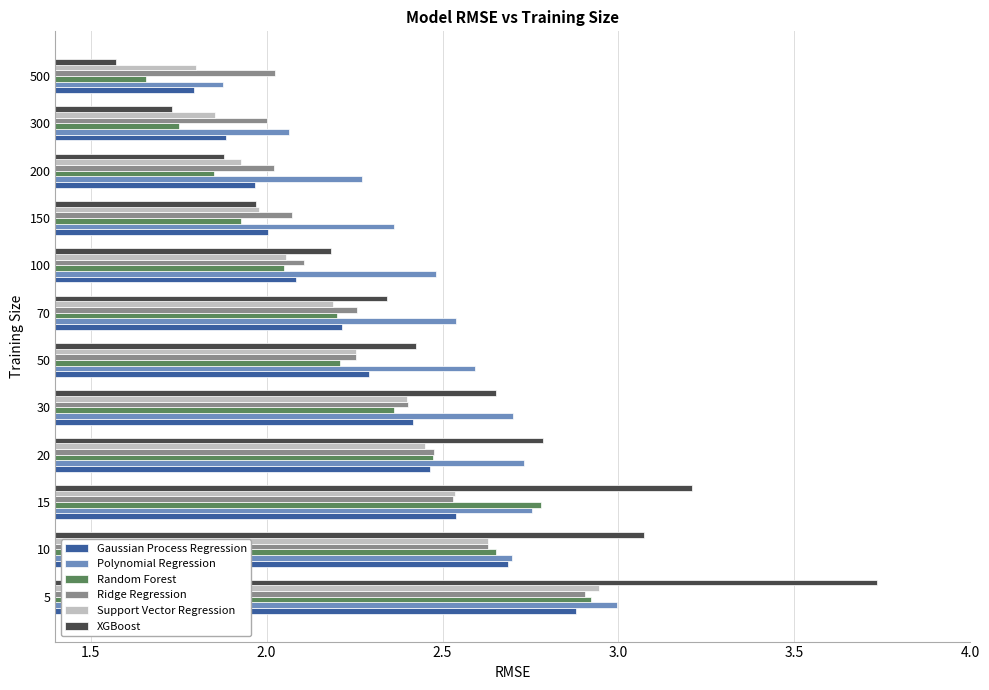

How many data points in XGBoost are above 2?

8